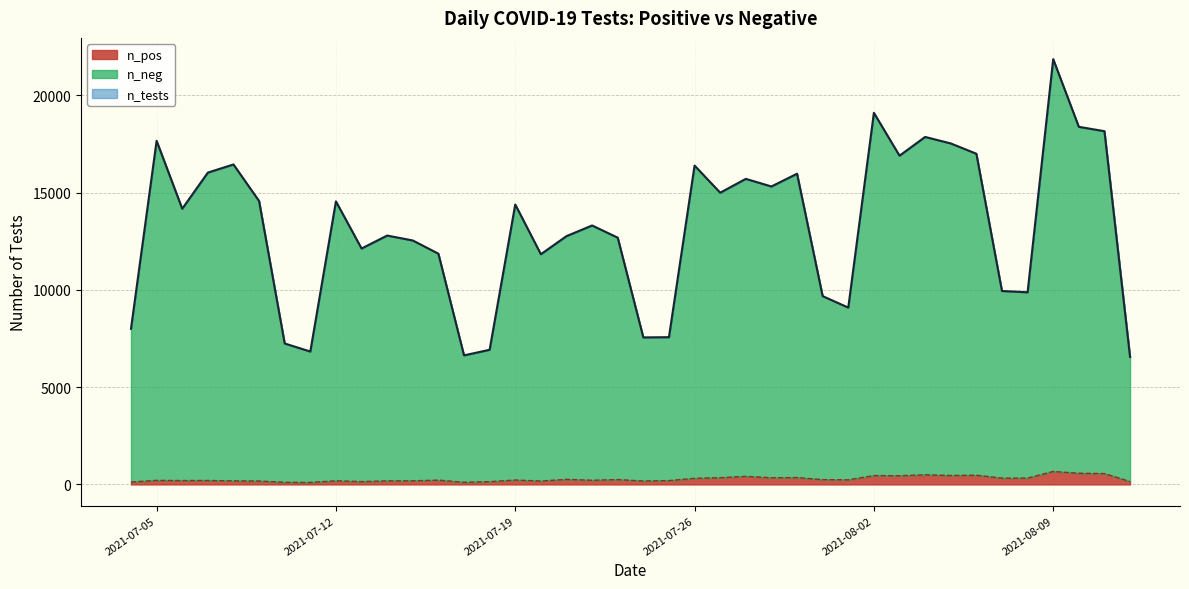

Which series has the widest spread of values?

n_tests